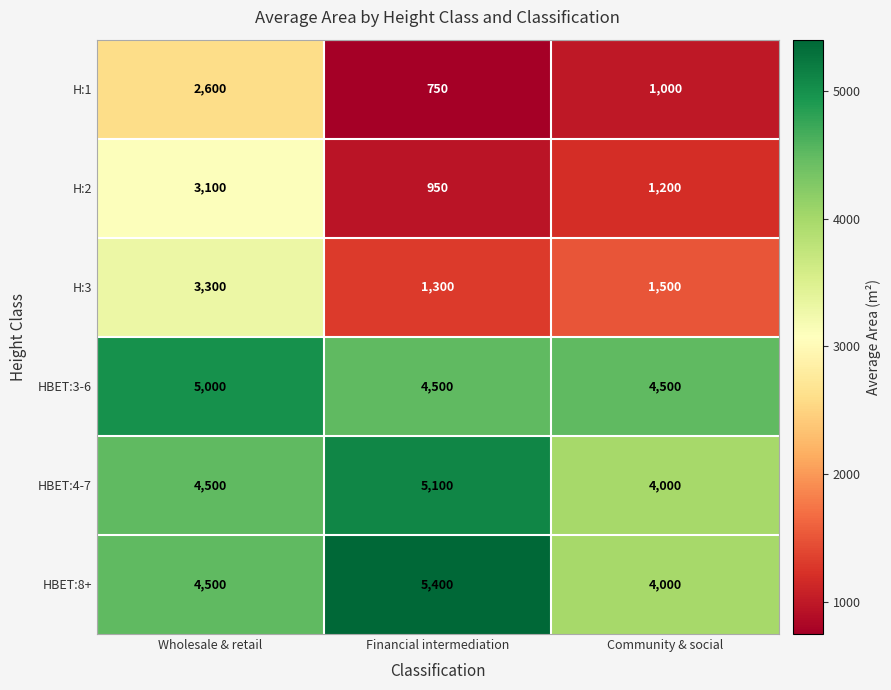

Which series changed the most between Wholesale & retail and Community & social?

H:2